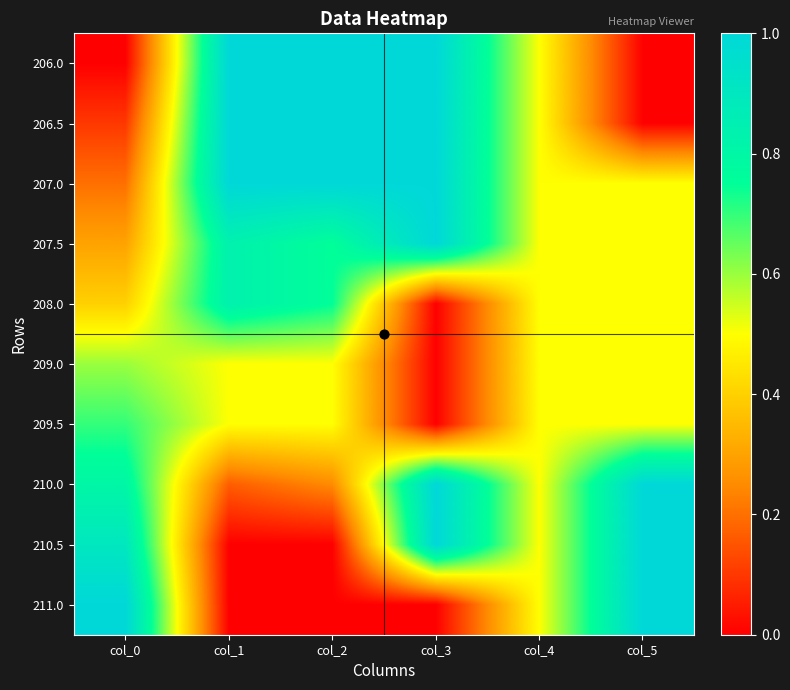

At which category is the sum across all series the highest?

col_3